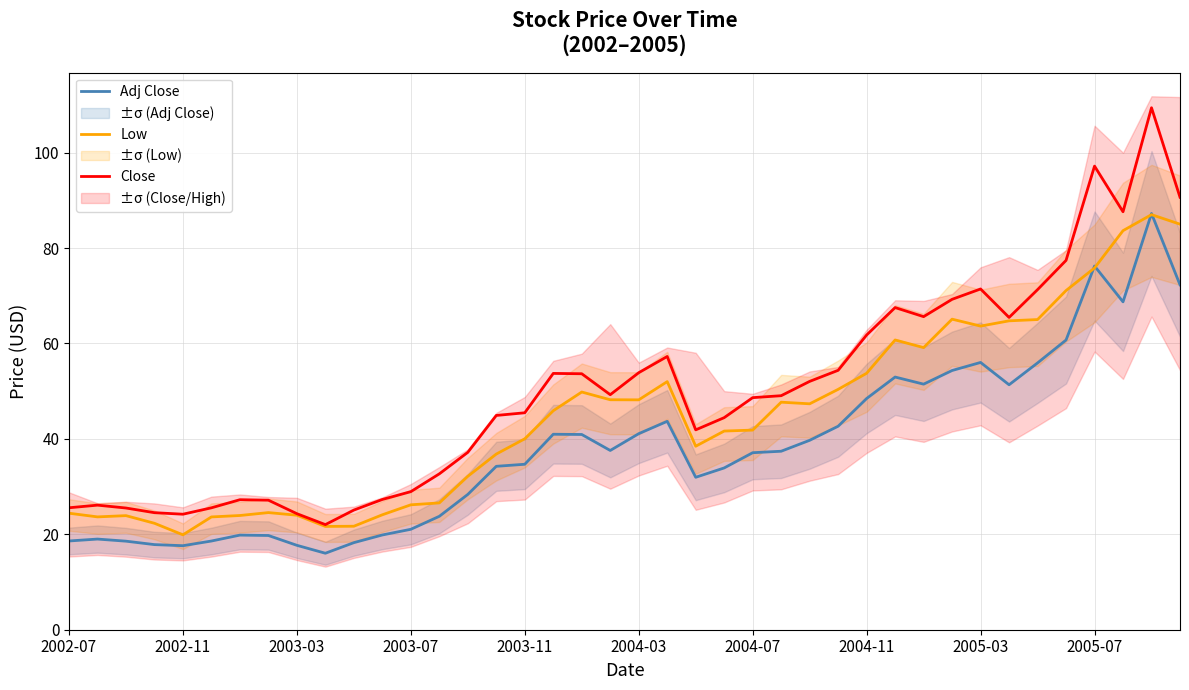

The value of Close at 2003-03 is 13.4. True or false?

False